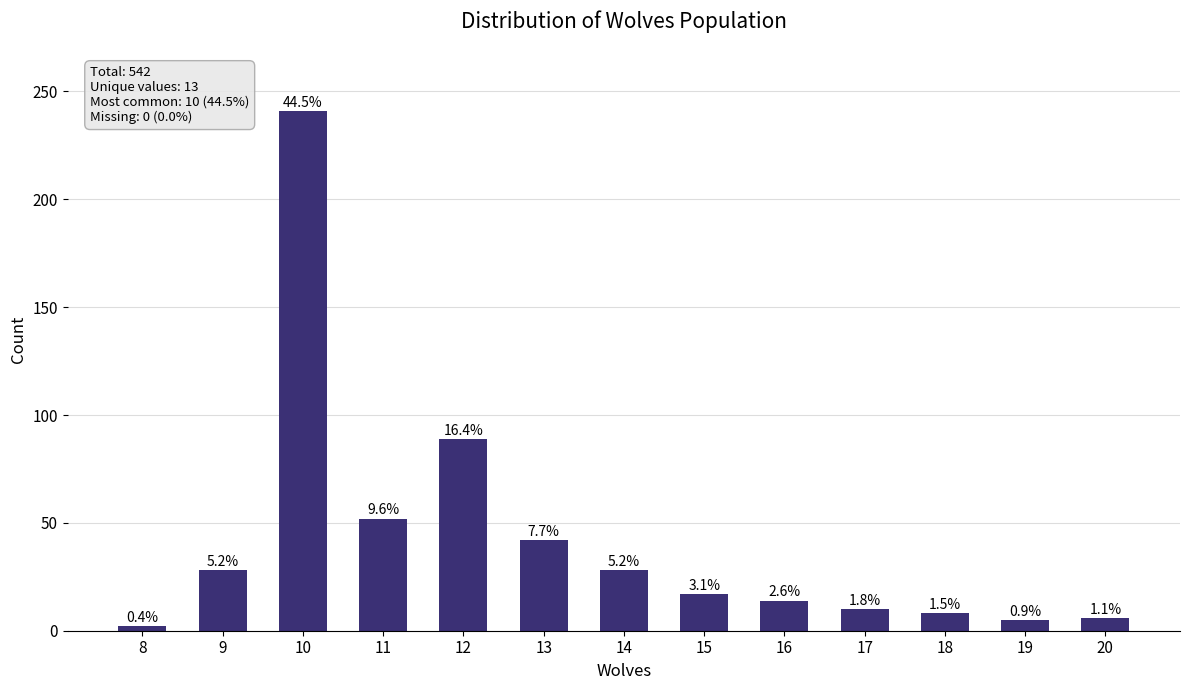

Rank the categories by value from highest to lowest.

10, 12, 11, 13, 9, 14, 15, 16, 17, 18, 20, 19, 8